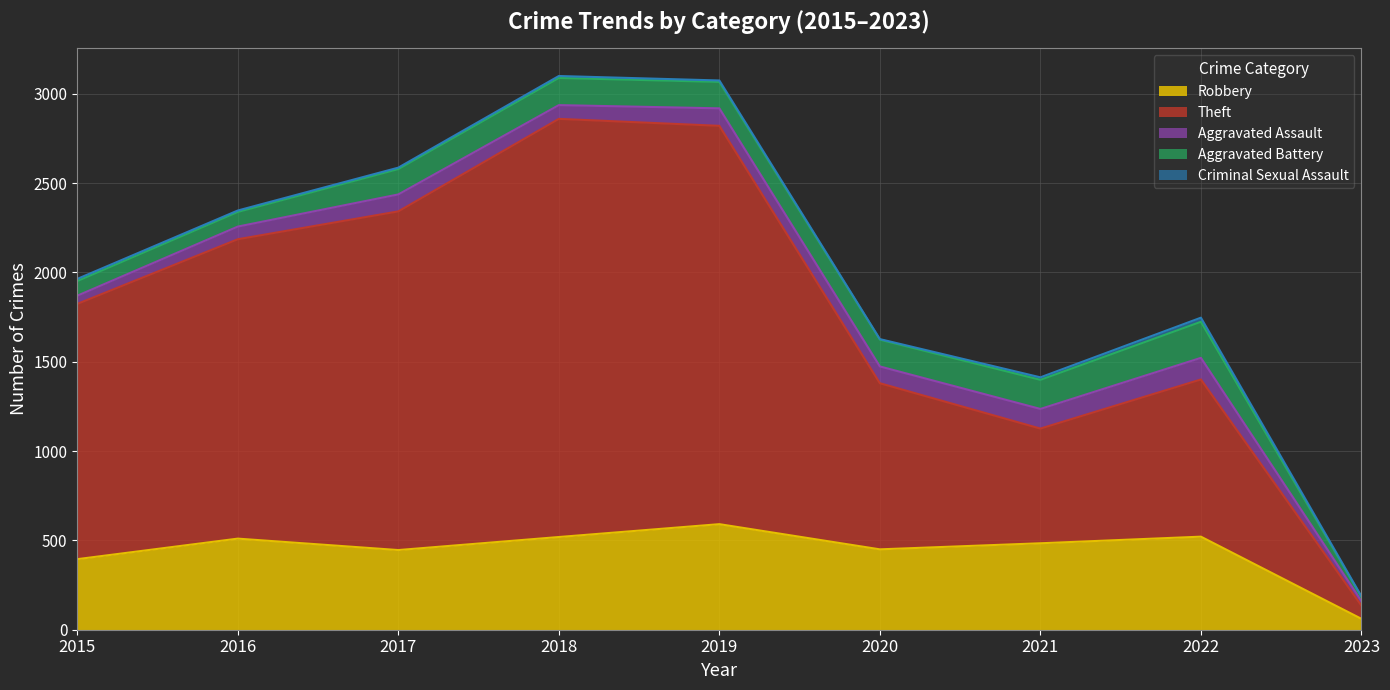

What is the minimum value shown in the chart?

3